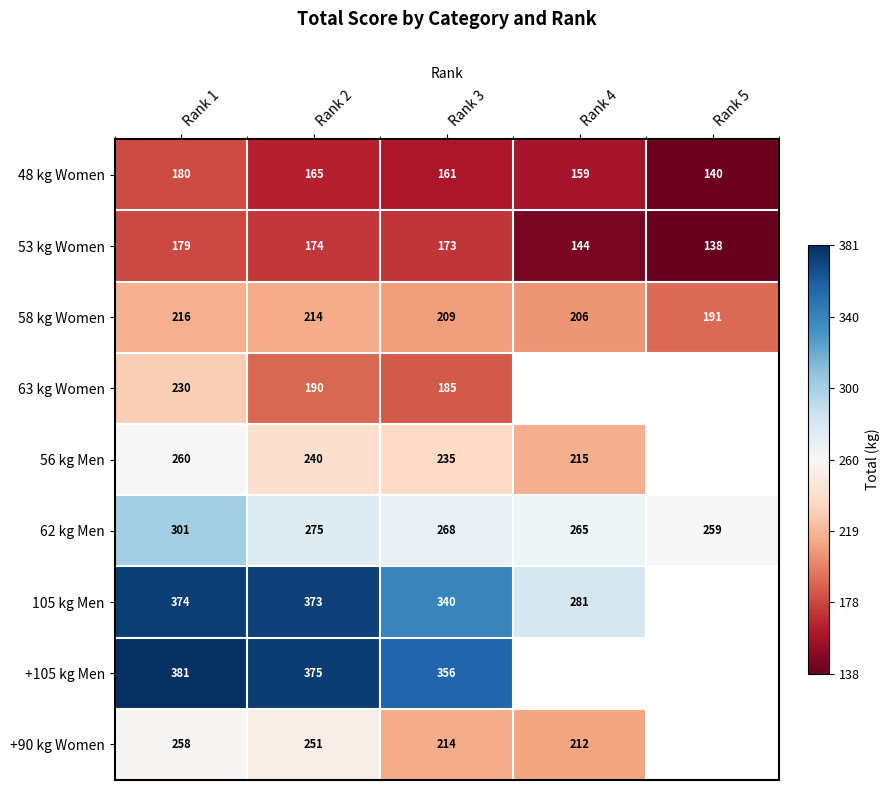

What value does the 62 kg Men series have at Rank 2, to the nearest 5?

275